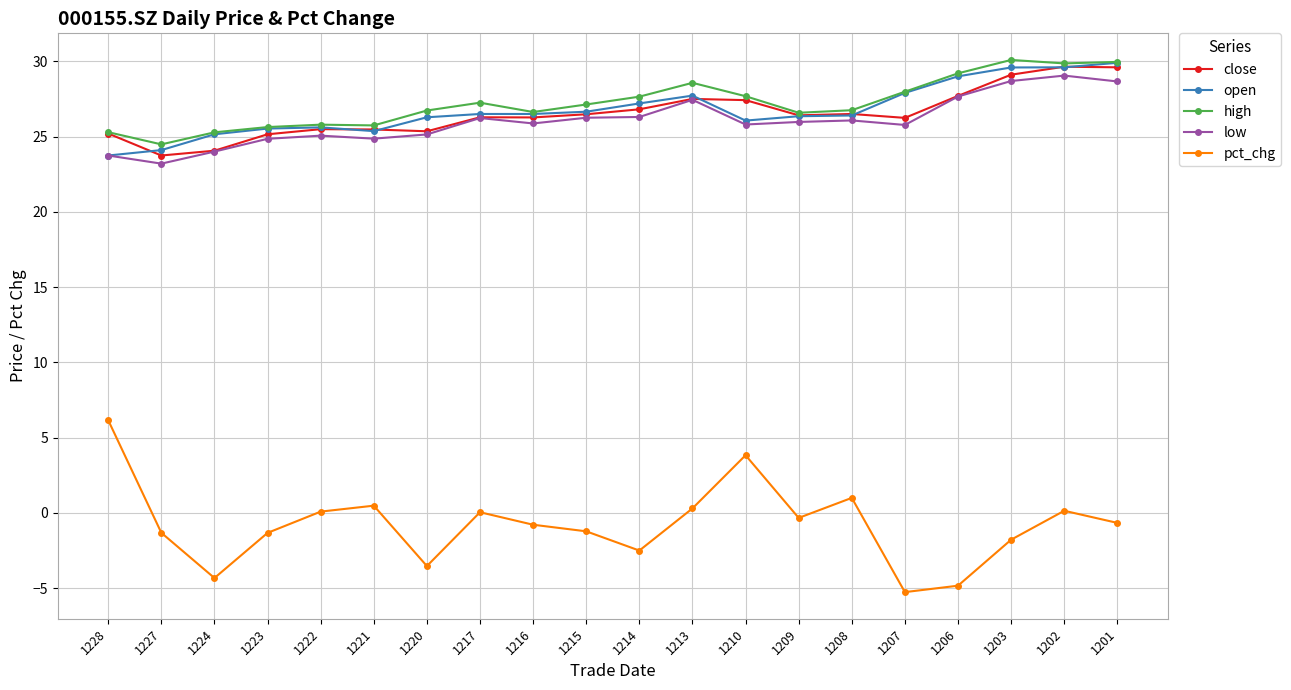

Is the value of low at 1216 greater than the value of high at 1227?

Yes